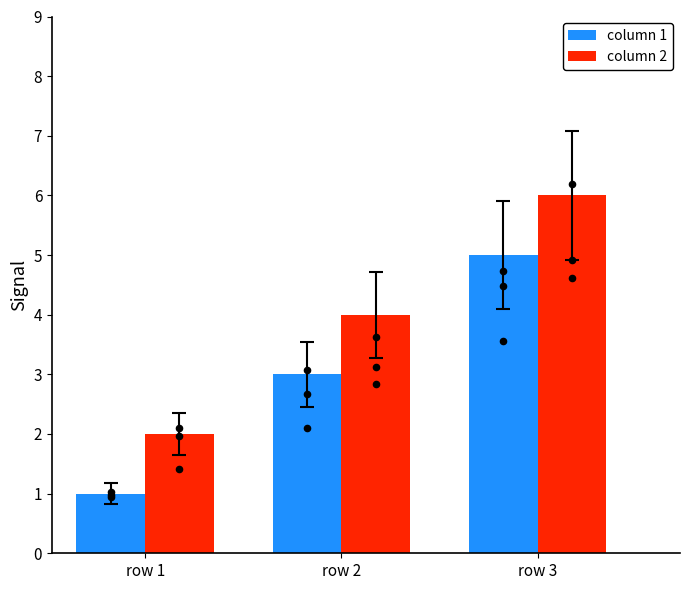

At which category is the sum across all series the highest?

row 3